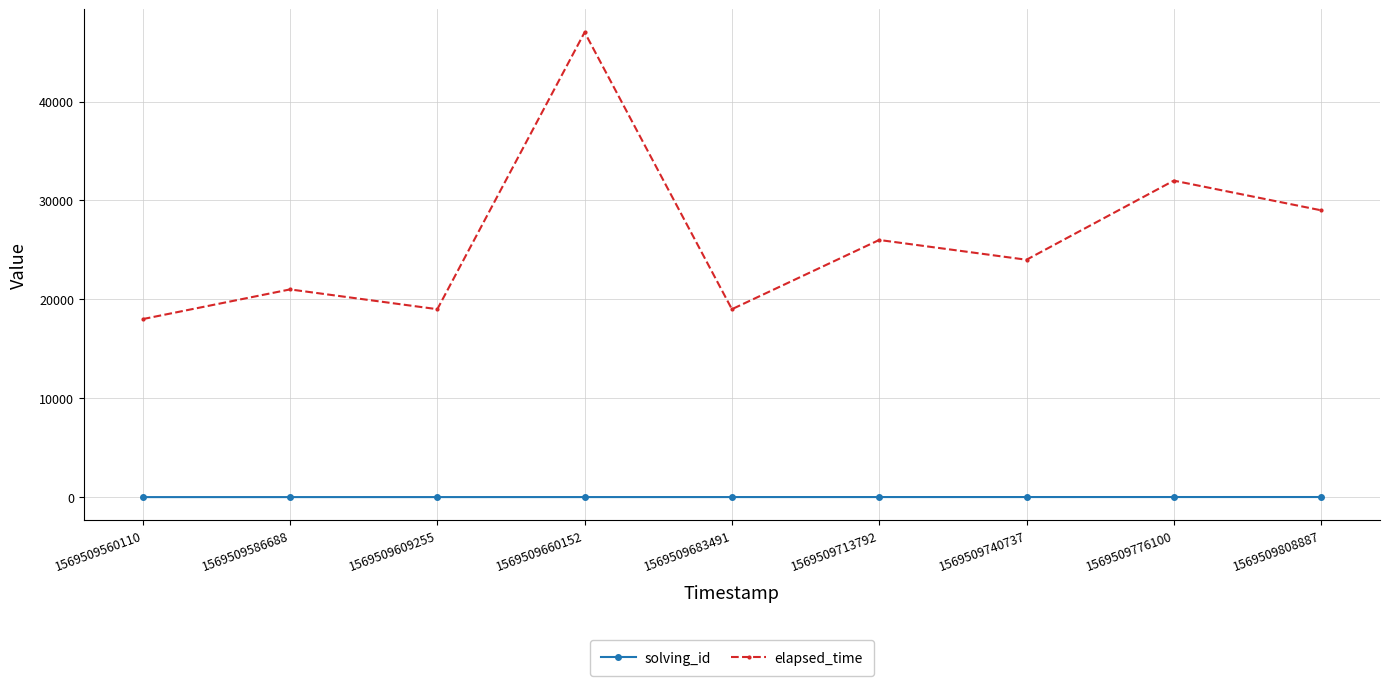

The value of elapsed_time at 1569509740737 is 39442. True or false?

False